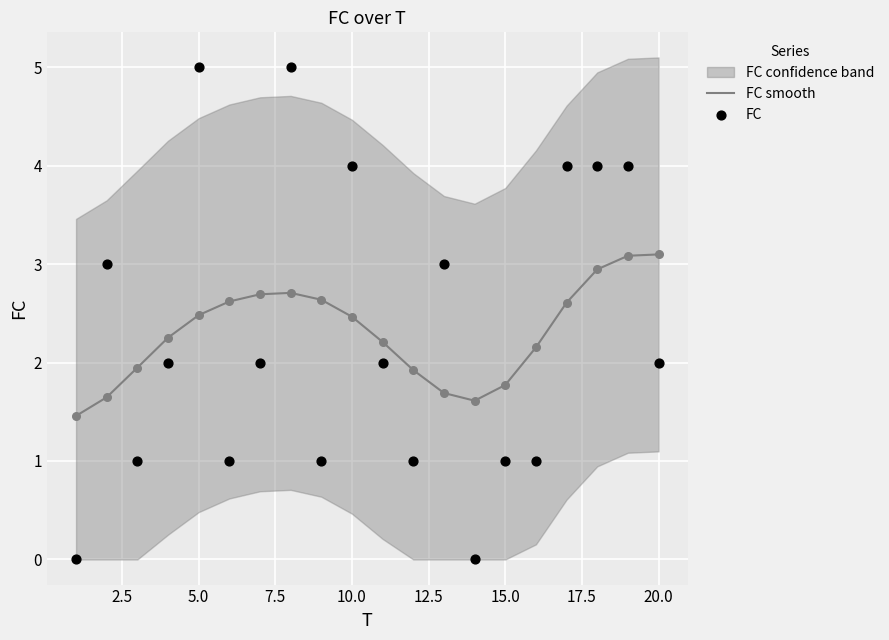

Which series has the largest Y range (max minus min)?

FC